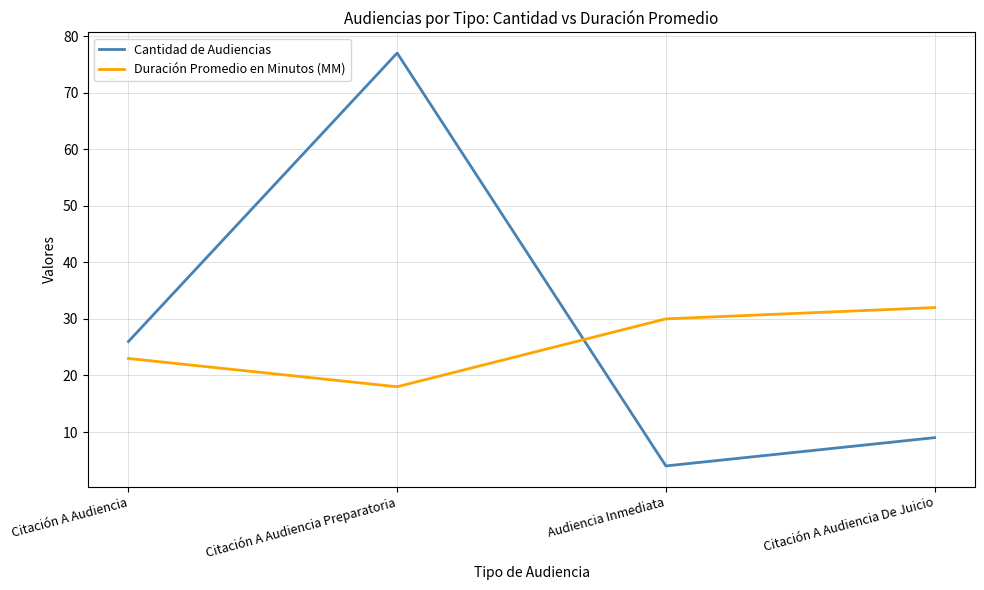

Is it true that Cantidad de Audiencias equals 77 at Citación A Audiencia Preparatoria?

True